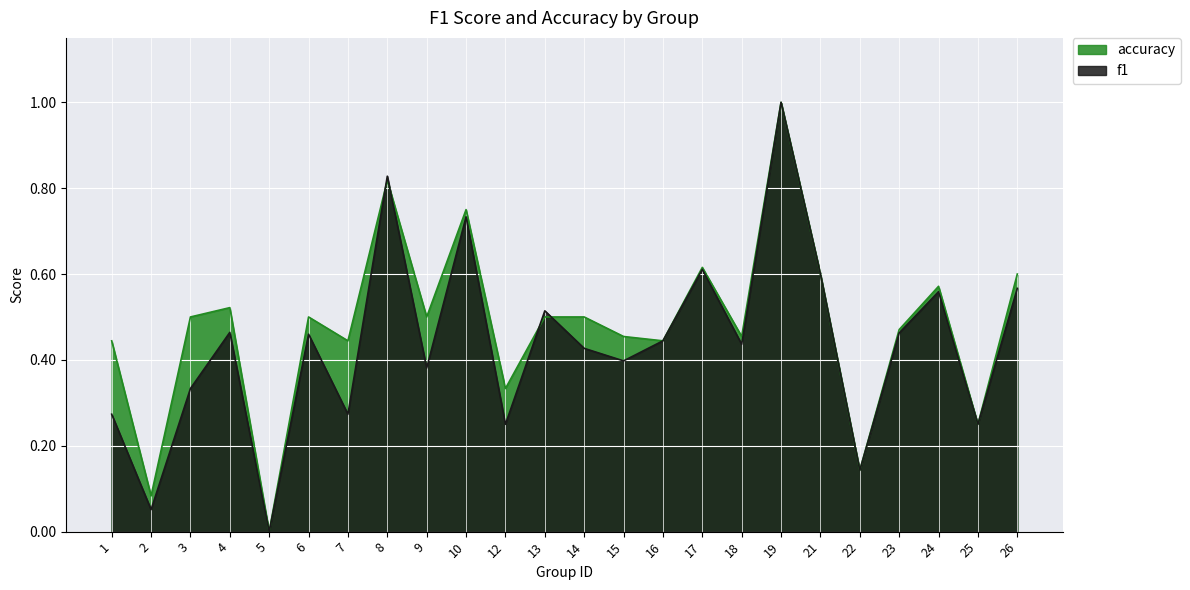

What is the value of the accuracy point at the 24th from the left?

0.6